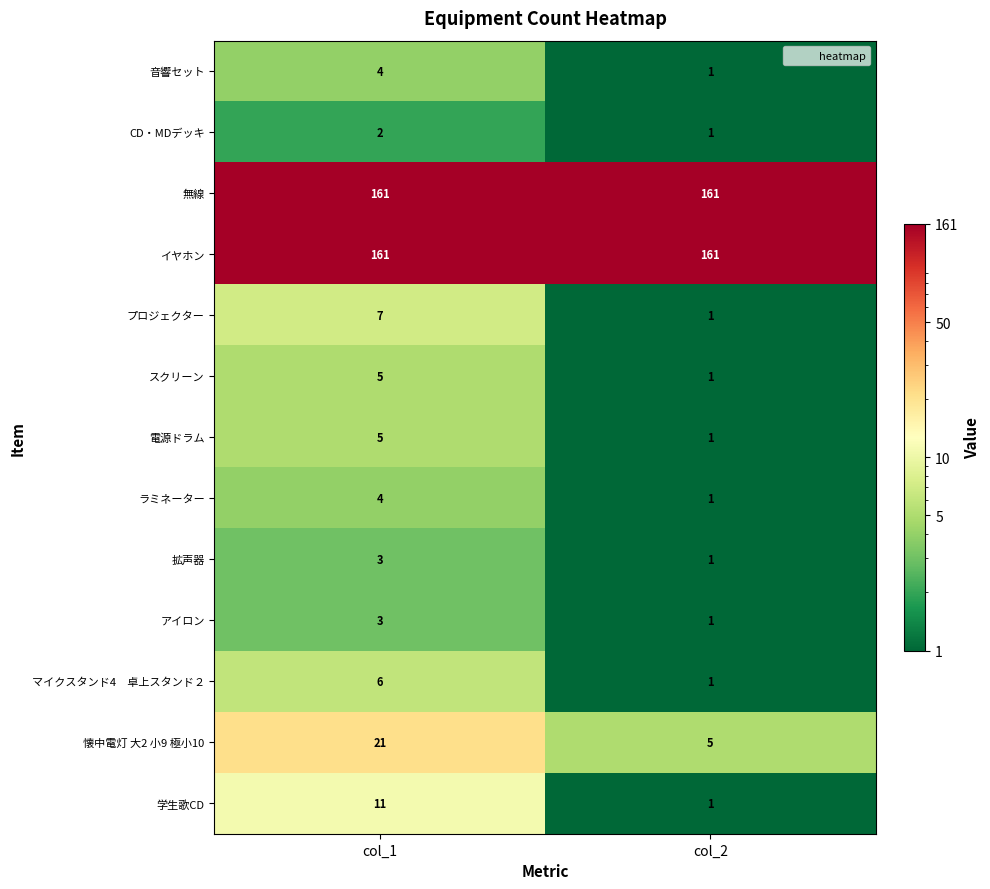

What is the difference between the ラミネーター values at col_1 and col_2?

3